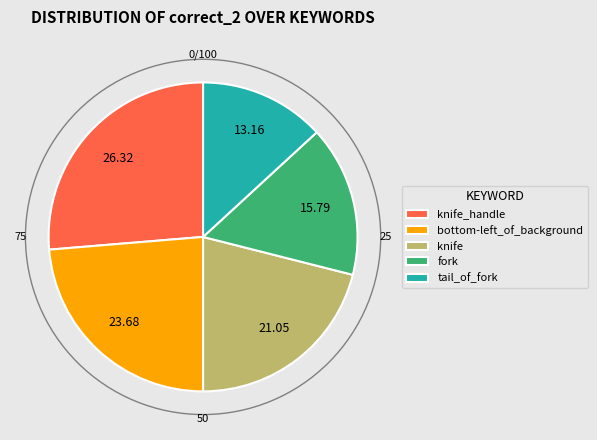

How many segments does this pie chart have?

5